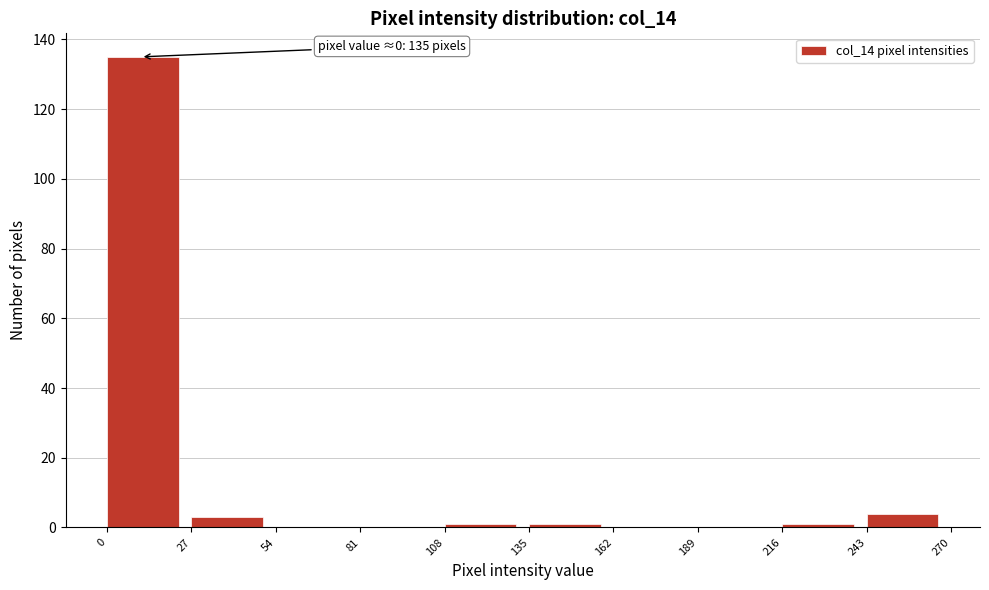

Over which range of the x-axis is the bar tallest?

0 to 27